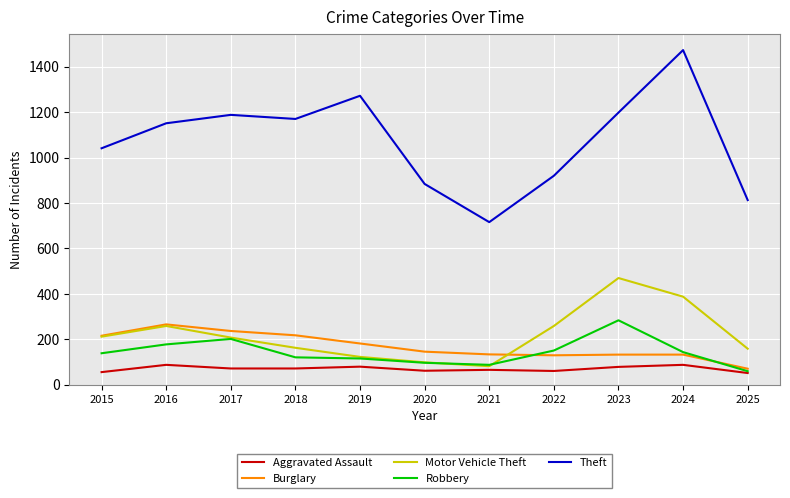

What is the spread (max minus min) of values at 2019?

1192